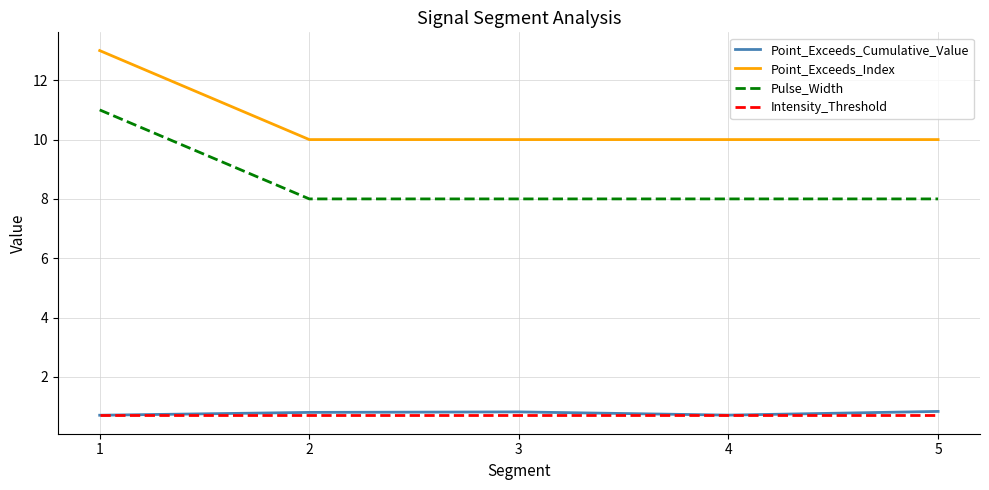

Is the value of Point_Exceeds_Index at 3 greater than the value of Intensity_Threshold at 1?

Yes